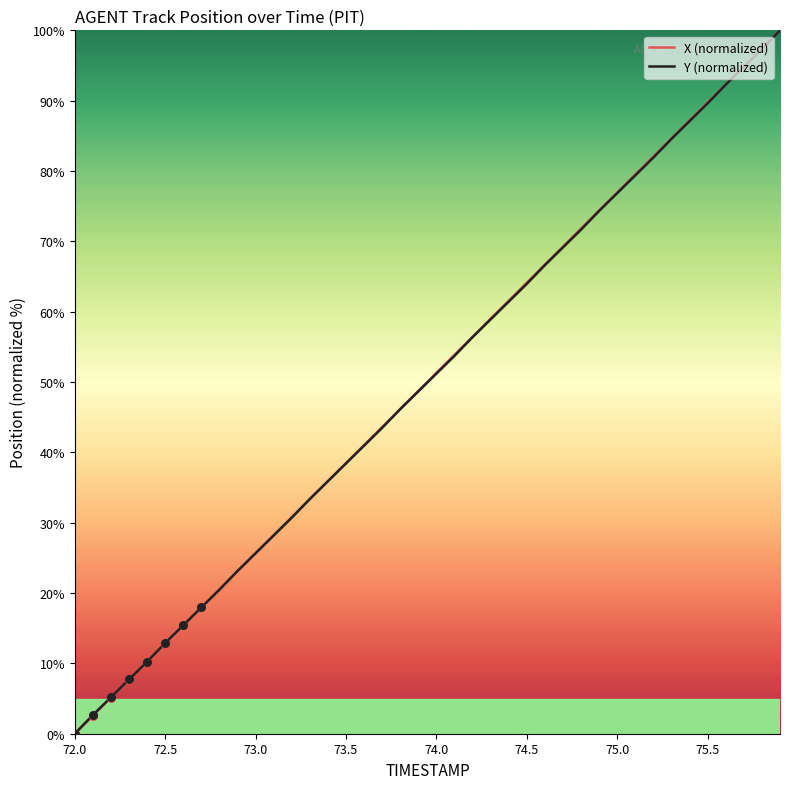

What are all the series names shown in the legend?

X (normalized), Y (normalized)